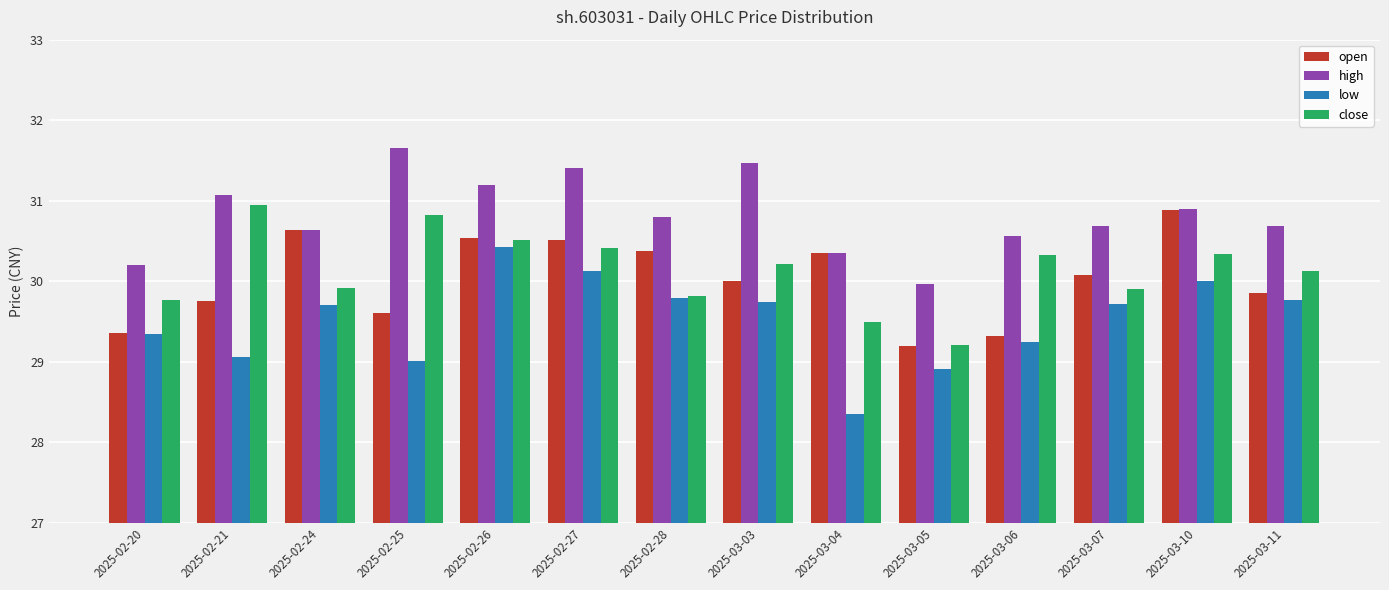

Reading left to right, transcribe all the data shown in this chart.

open: 29.4	29.8	30.6	29.6	30.5	30.5	30.4	30.0	30.4	29.2	29.3	30.1	30.9	29.9
high: 30.2	31.1	30.6	31.7	31.2	31.4	30.8	31.5	30.4	30.0	30.6	30.7	30.9	30.7
low: 29.3	29.1	29.7	29.0	30.4	30.1	29.8	29.7	28.4	28.9	29.2	29.7	30.0	29.8
close: 29.8	30.9	29.9	30.8	30.5	30.4	29.8	30.2	29.5	29.2	30.3	29.9	30.3	30.1